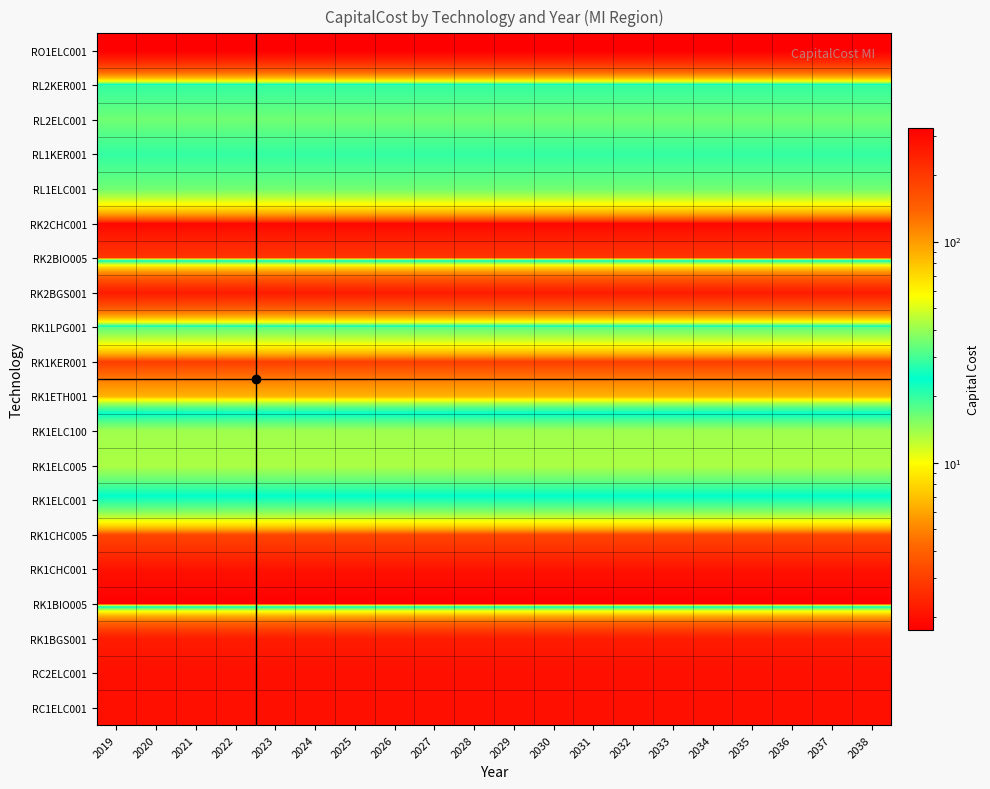

Between 2024 and 2023, which is larger?

2024